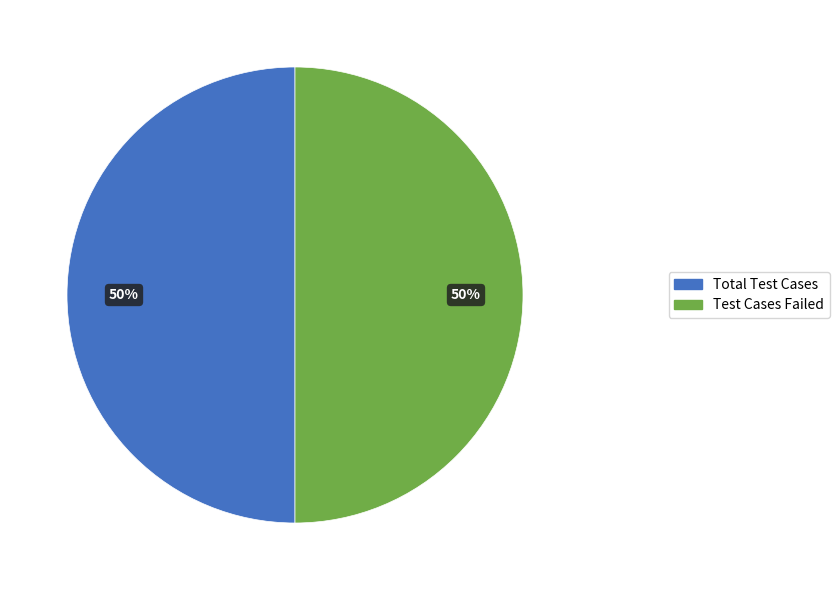

To the nearest percent, what is the difference between the largest and smallest slice percentages?

0%